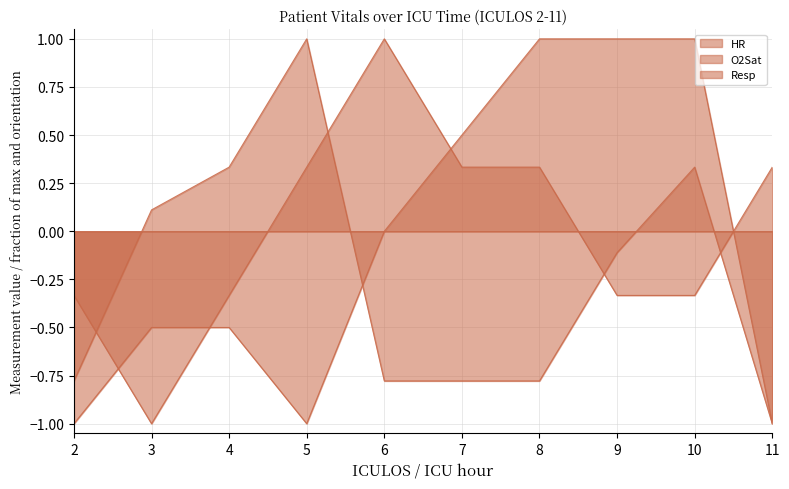

How many values in the Resp series exceed 0?

4